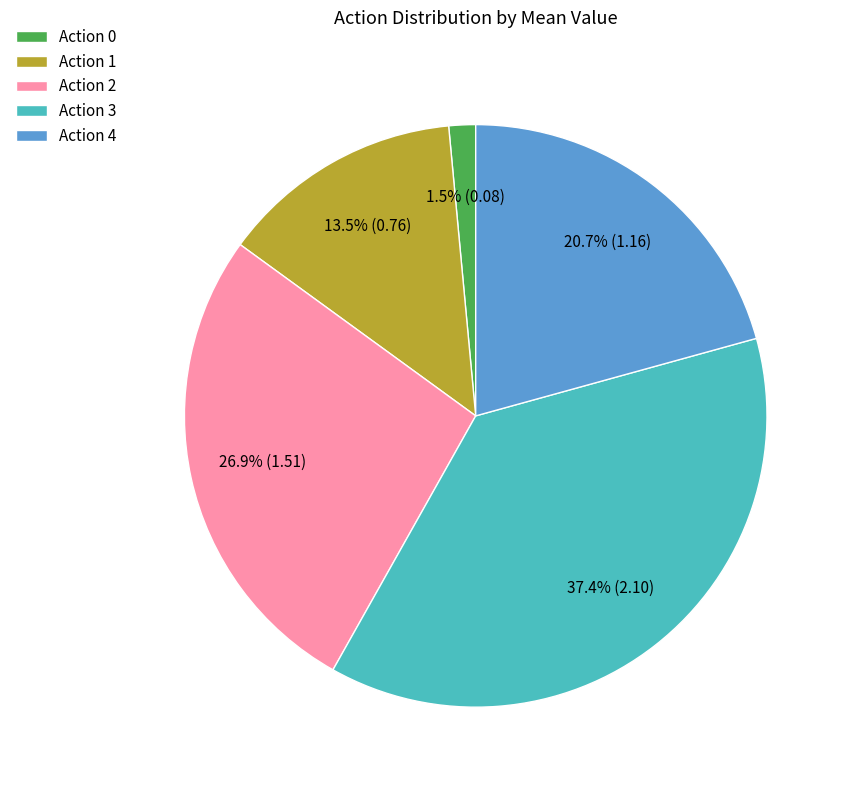

What is the smallest slice in the pie chart?

Action 0